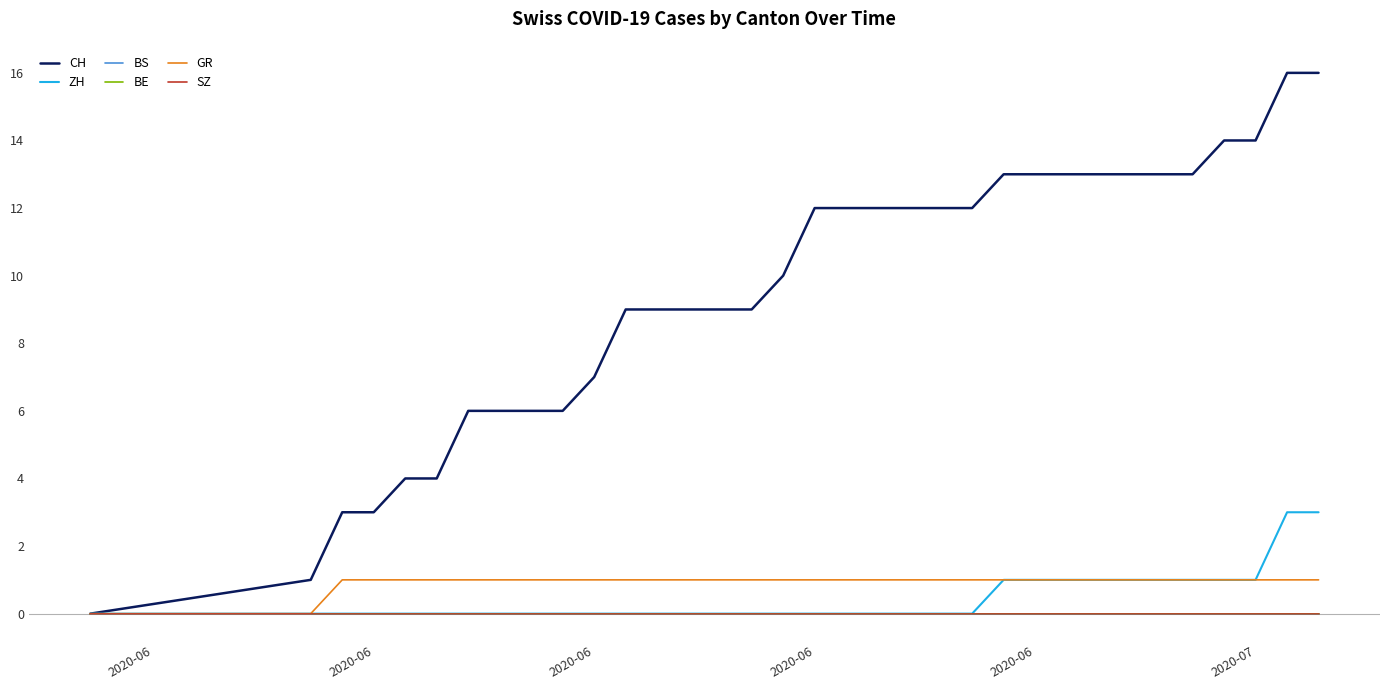

Where is BE nearest to the value 0?

2020-06